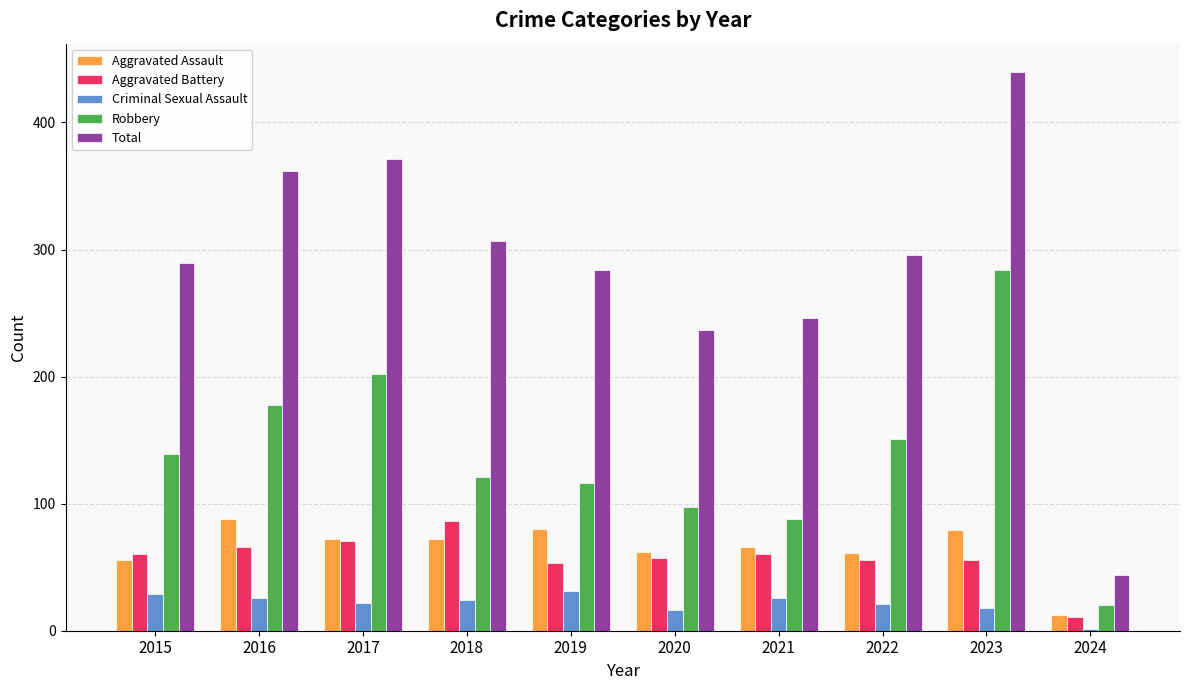

What is the sum of the Total values at 2020 and 2018?

544